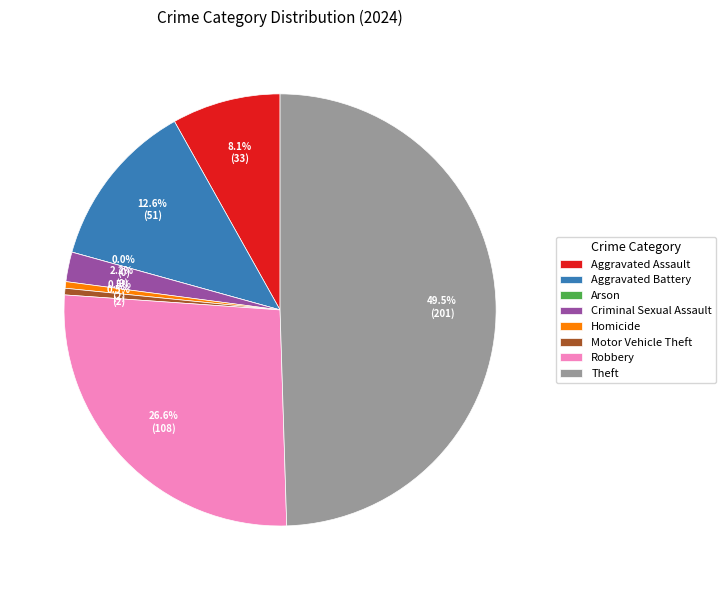

To the nearest percent, what is the combined percentage of Arson and Criminal Sexual Assault?

2%